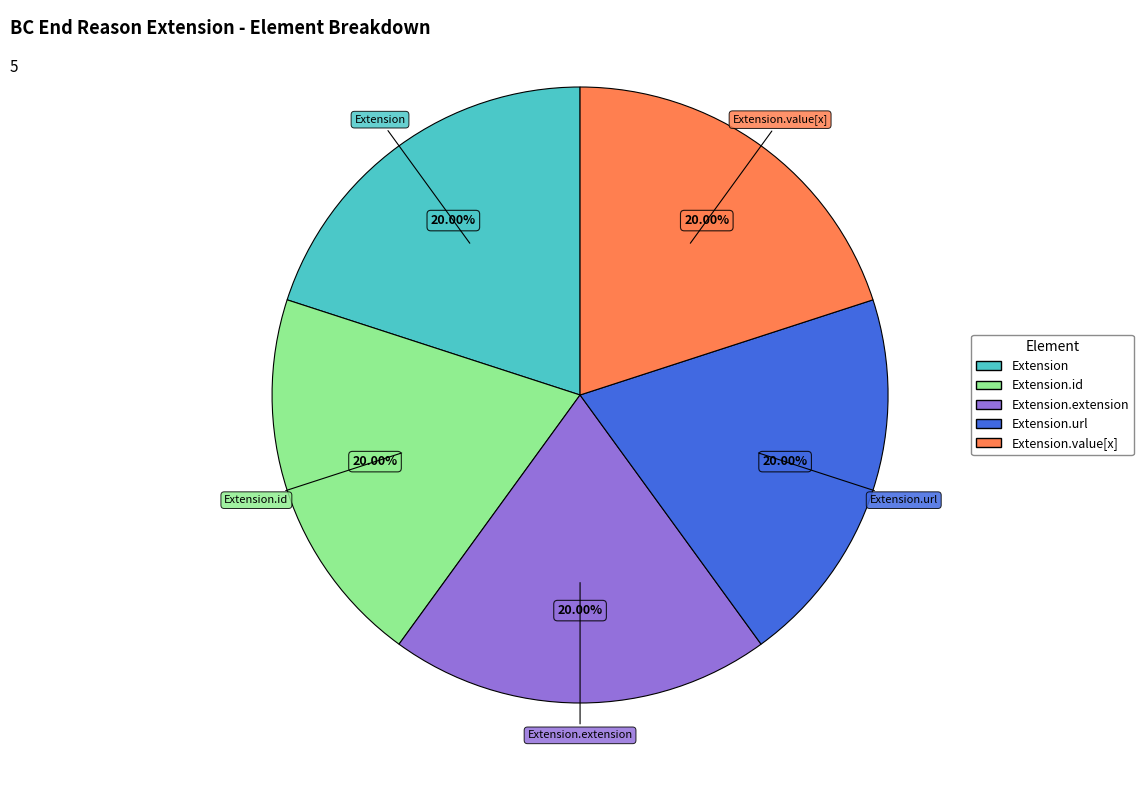

What is the total percentage of Extension.url and Extension.id?

40.0%